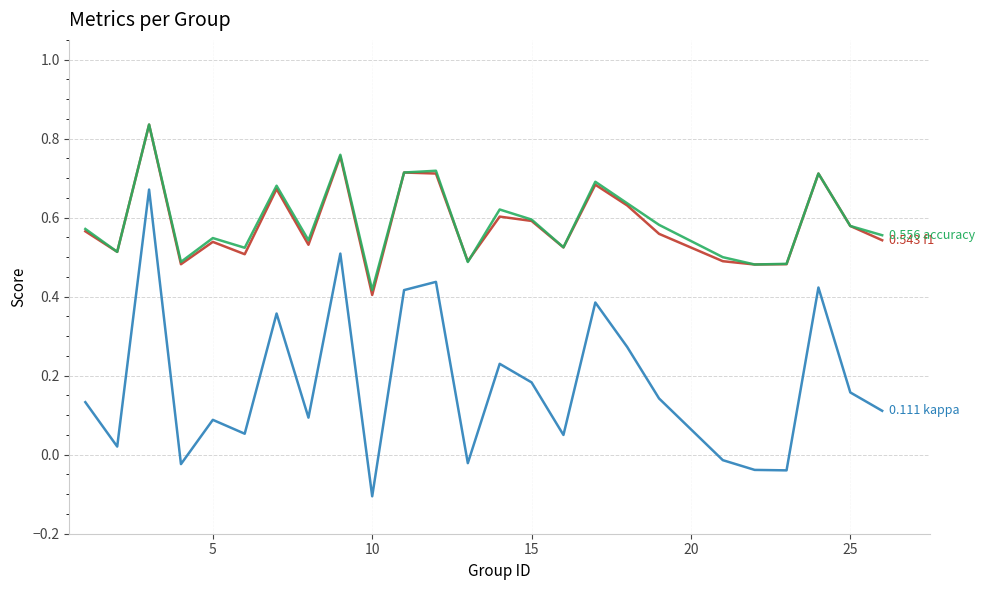

What is the greatest value displayed?

0.8